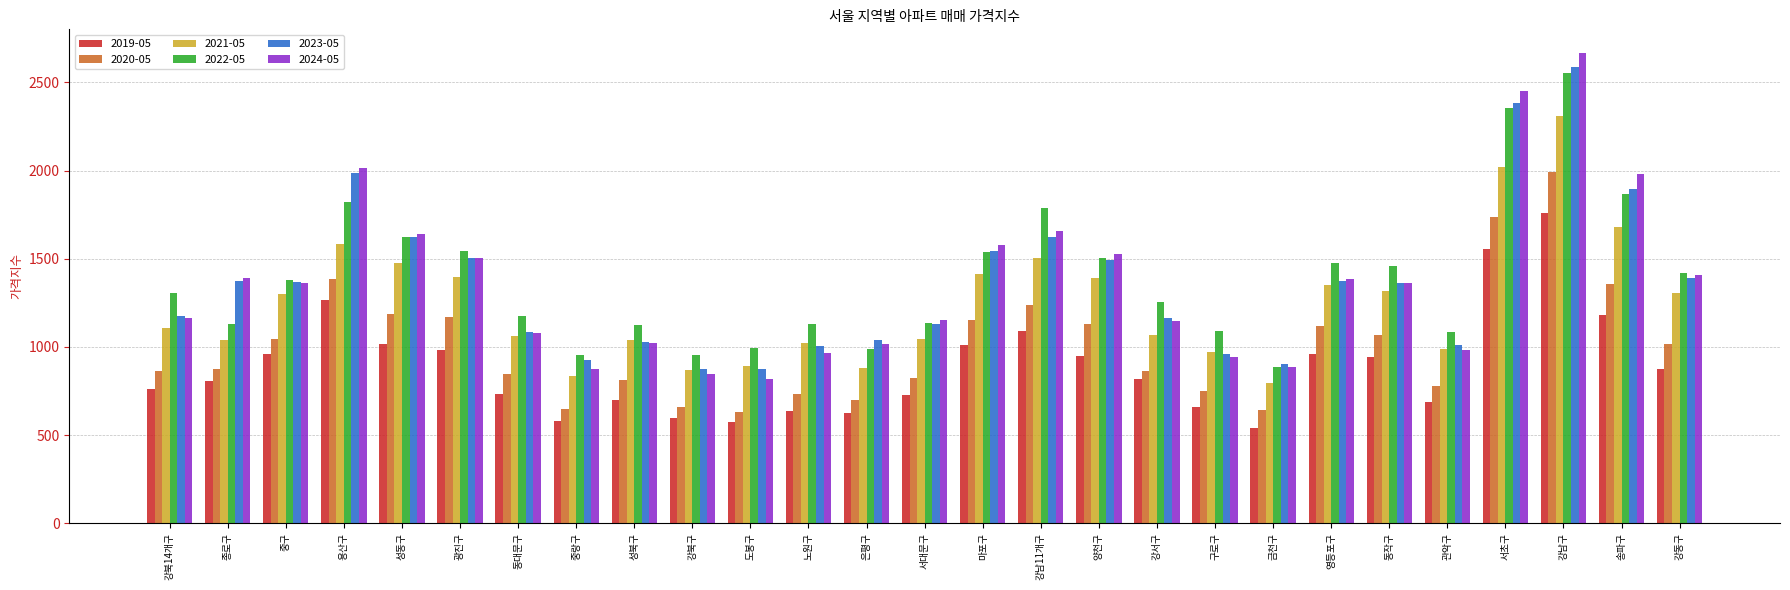

What is the difference between the highest and lowest values at 노원구?

490.9